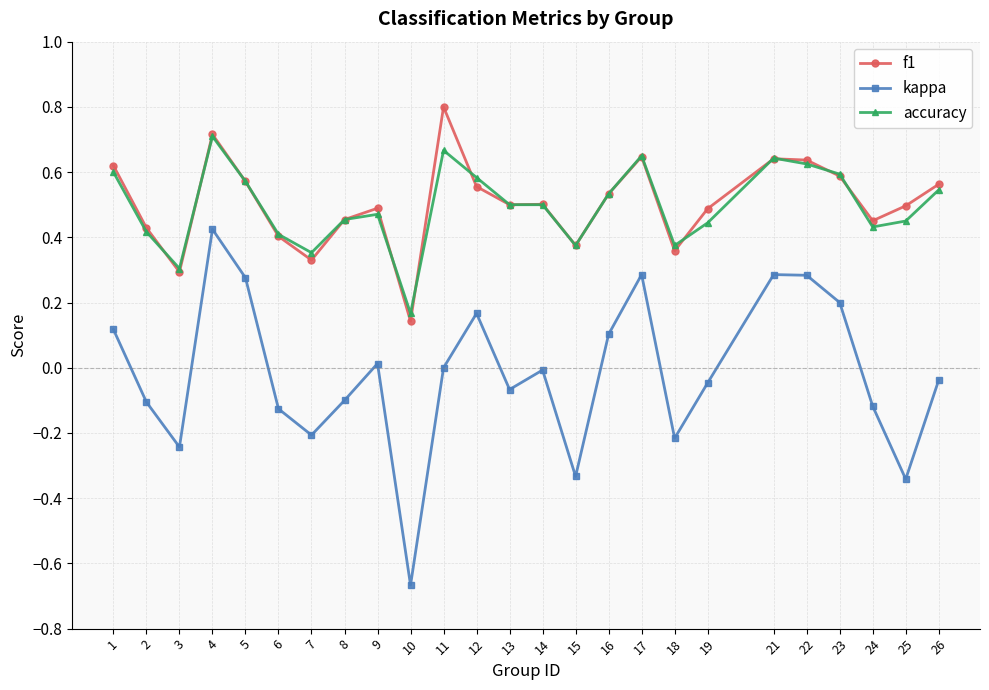

True or false: kappa and f1 cross at least once.

False